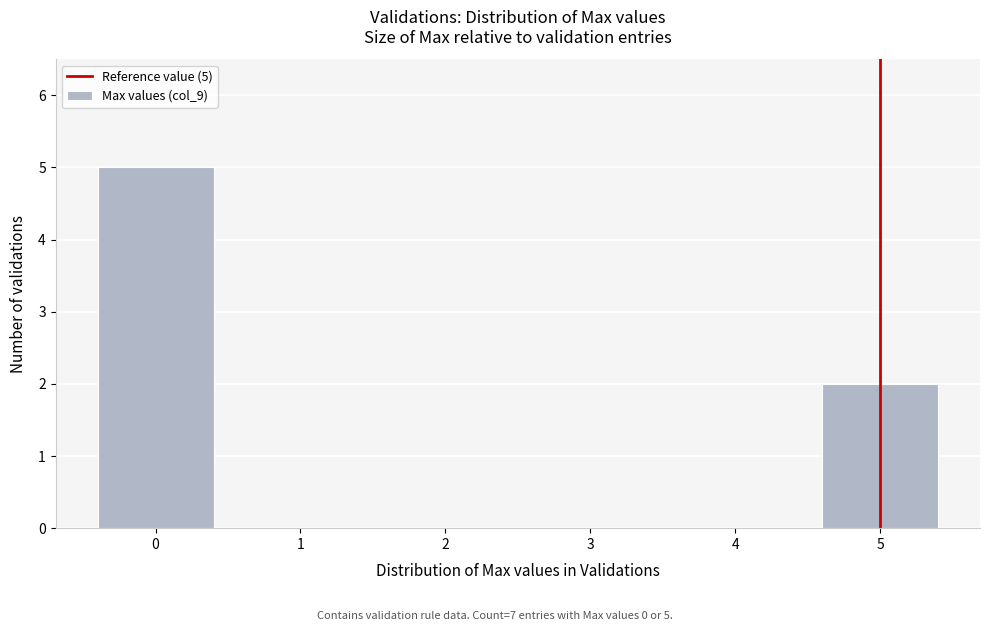

Over which range of the x-axis is the bar tallest?

-0.5 to 0.5